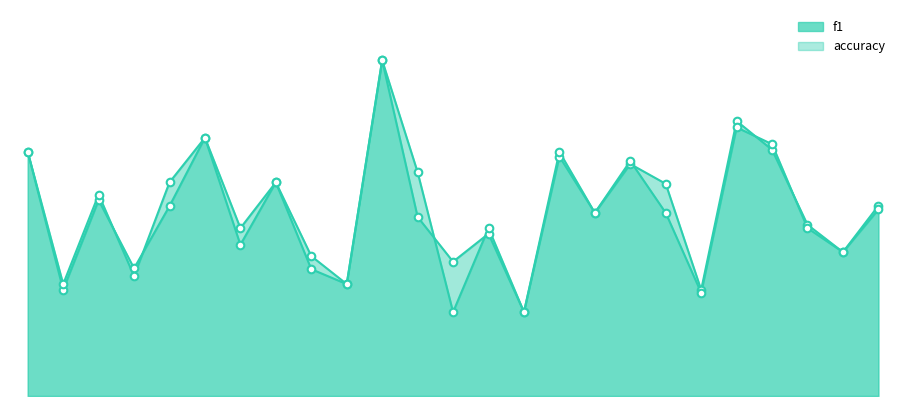

Which series has the largest total across all categories?

accuracy